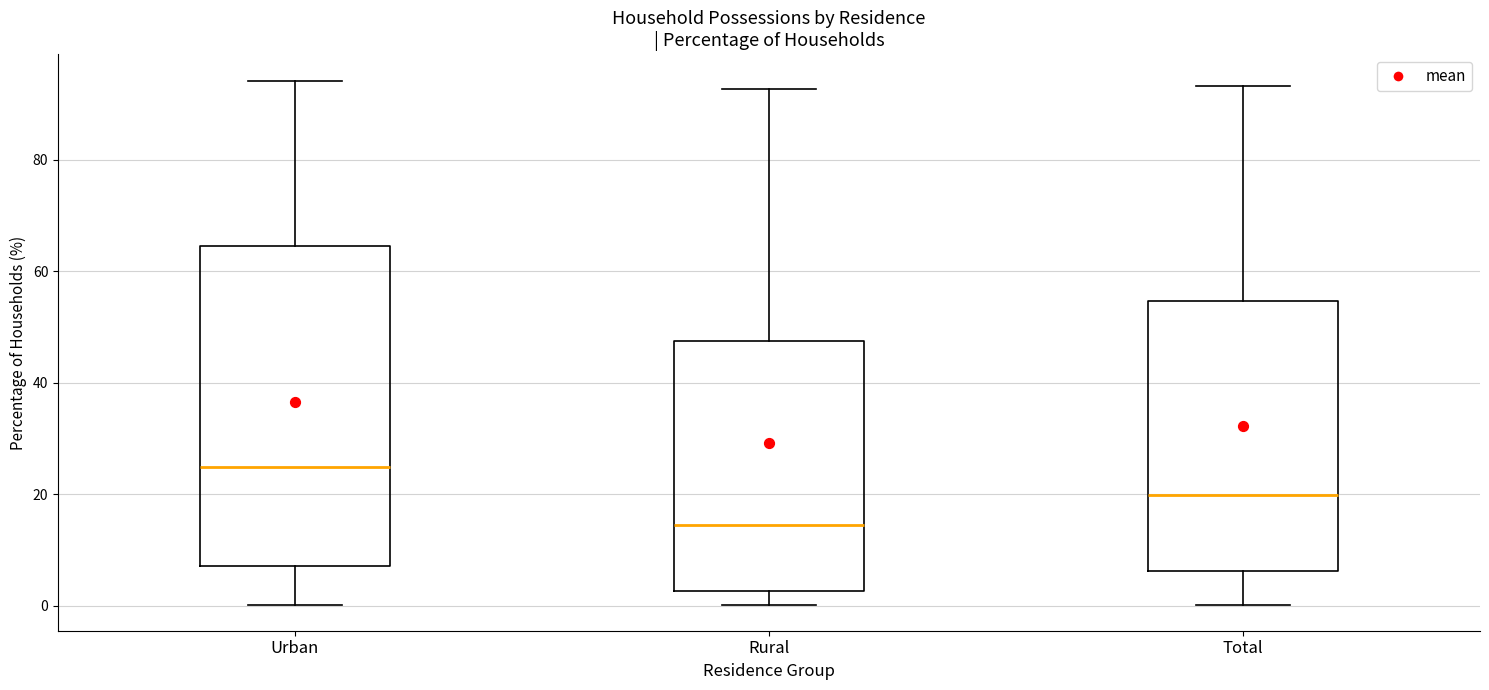

Comparing the boxes themselves (not the whiskers), which one is the tallest?

Urban